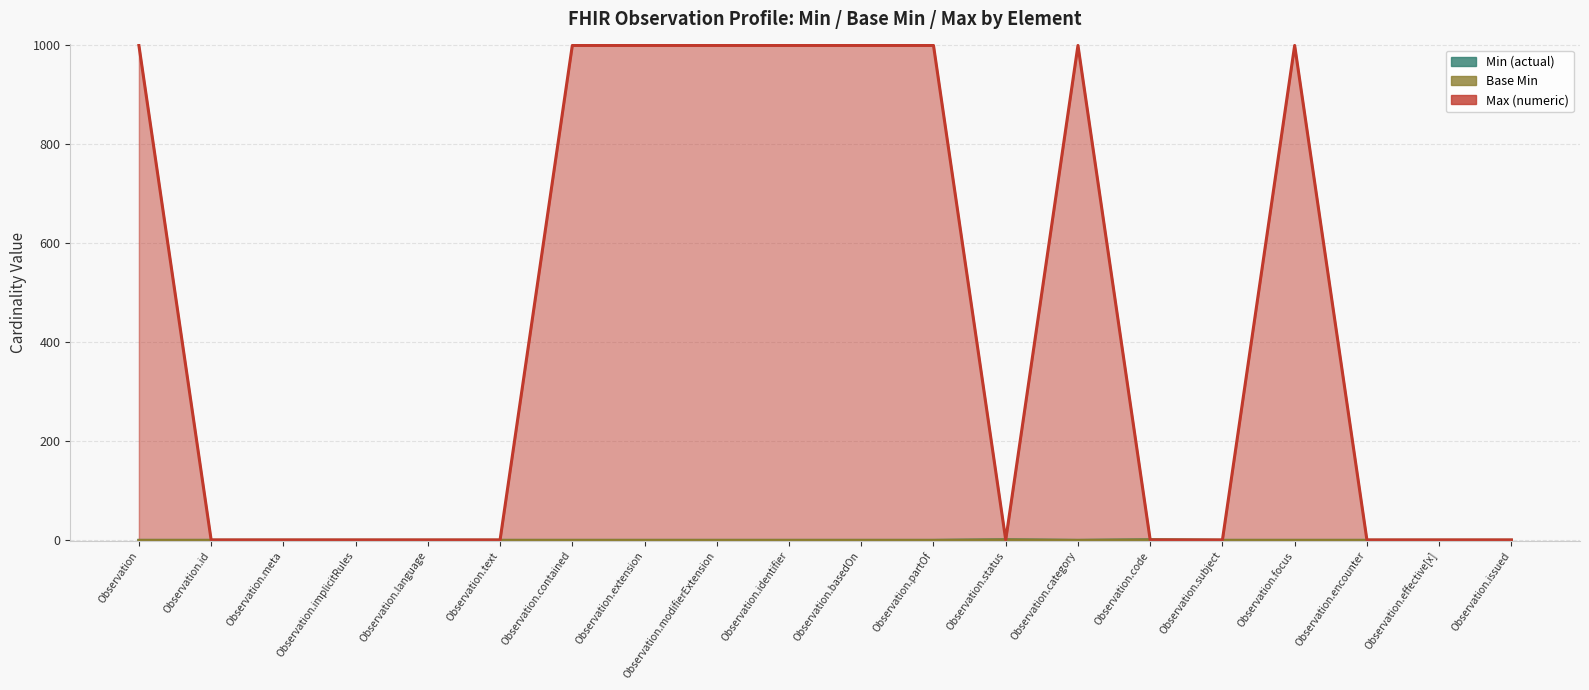

How many interior local valleys does the Max (numeric) series have?

1